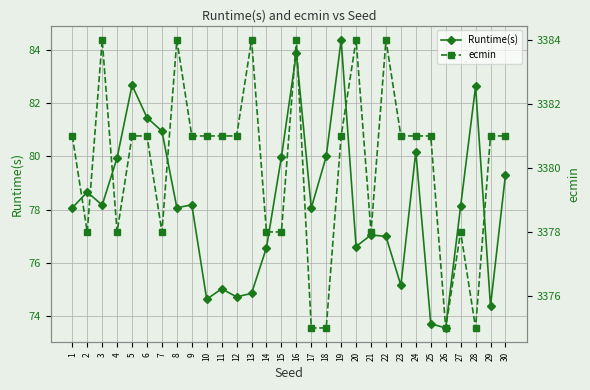

Reading left to right, extract all data points from this chart.

Runtime(s): 1=78.1	2=78.7	3=78.2	4=80.0	5=82.7	6=81.5	7=81.0	8=78.1	9=78.2	10=74.6	11=75.0	12=74.7	13=74.8	14=76.6	15=80.0	16=83.9	17=78.1	18=80.0	19=84.4	20=76.6	21=77.0	22=77.0	23=75.2	24=80.2	25=73.7	26=73.5	27=78.1	28=82.6	29=74.4	30=79.3
ecmin: 1=3381.0	2=3378.0	3=3384.0	4=3378.0	5=3381.0	6=3381.0	7=3378.0	8=3384.0	9=3381.0	10=3381.0	11=3381.0	12=3381.0	13=3384.0	14=3378.0	15=3378.0	16=3384.0	17=3375.0	18=3375.0	19=3381.0	20=3384.0	21=3378.0	22=3384.0	23=3381.0	24=3381.0	25=3381.0	26=3375.0	27=3378.0	28=3375.0	29=3381.0	30=3381.0